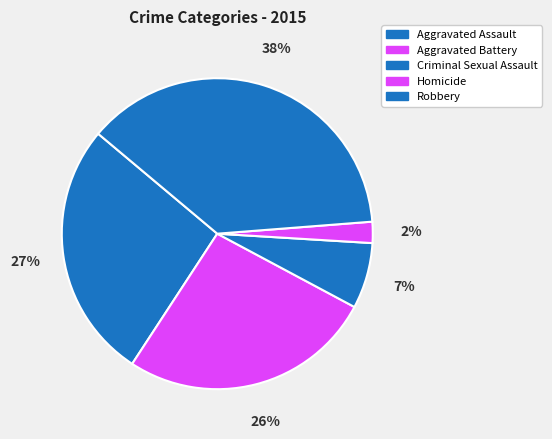

What percentage do Aggravated Assault and Robbery together represent?

64.5%